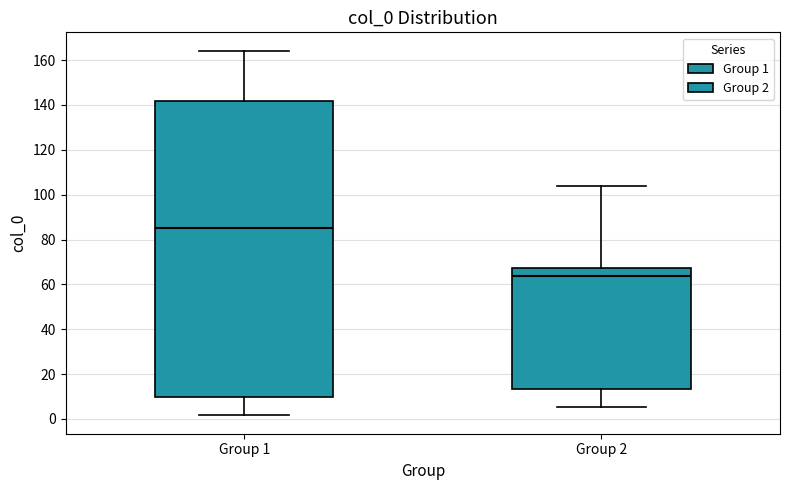

Reading left to right, read every box against the y-axis: the position of its median line, the range the box covers, and the ends of its whiskers. The values are not printed on the chart, so give them approximately, as read against the axis.

Group 1: median 86, box 10 to 142, whiskers 2 to 164
Group 2: median 64, box 14 to 68, whiskers 6 to 104